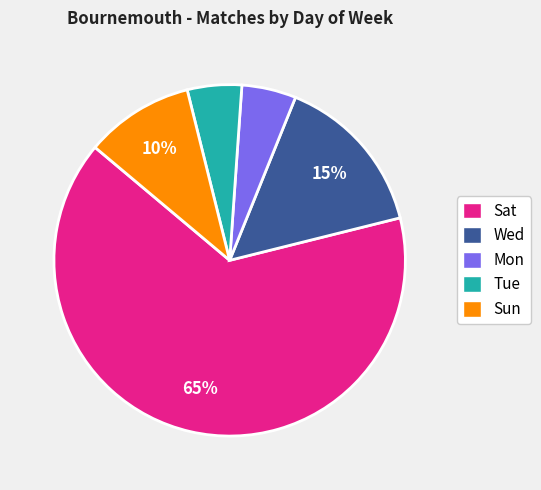

Does any single category account for the majority?

Yes